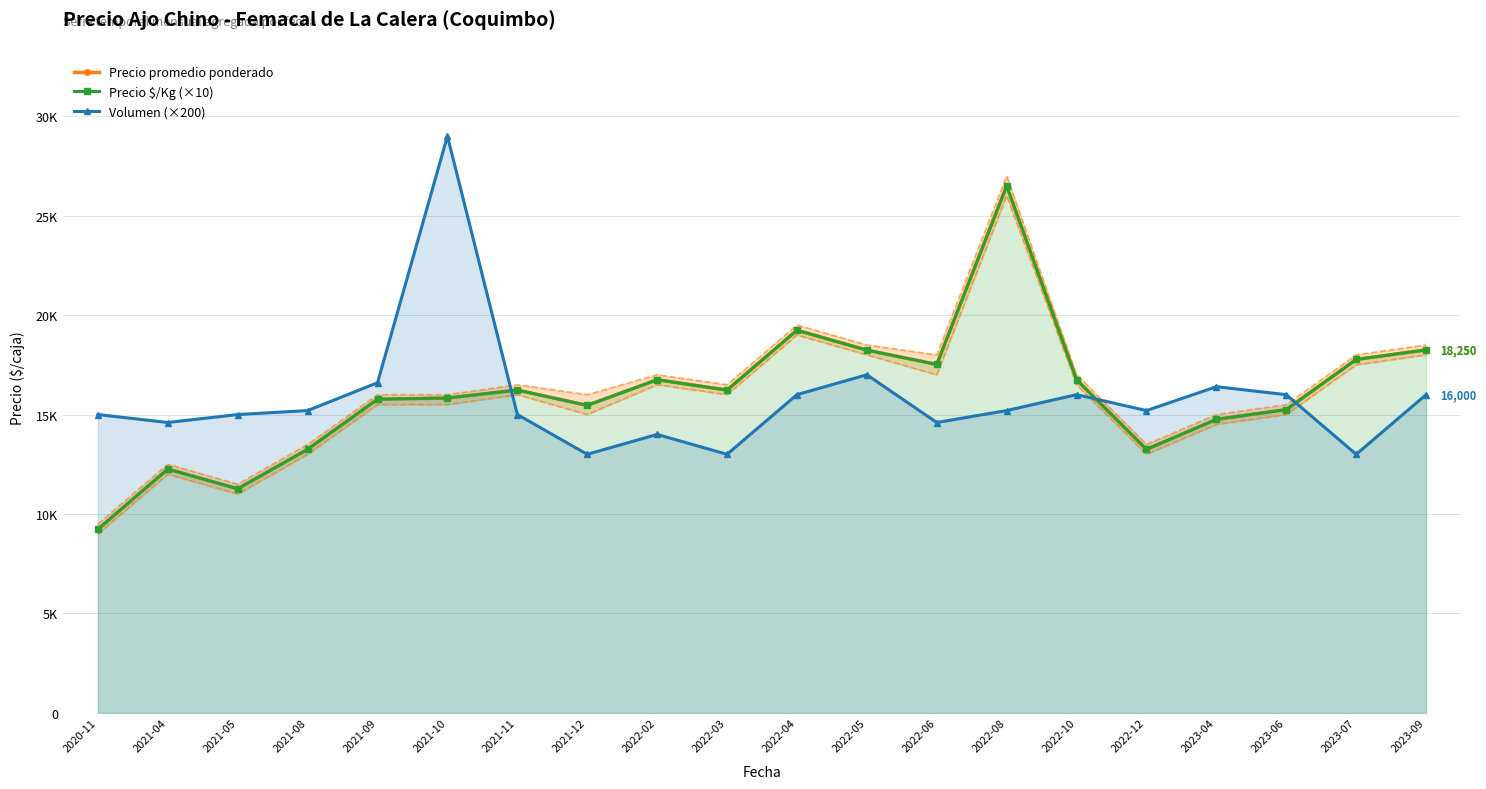

Is the value of Precio promedio ponderado at 2023-06 greater than the value of Precio $/Kg (×10) at 2022-08?

No